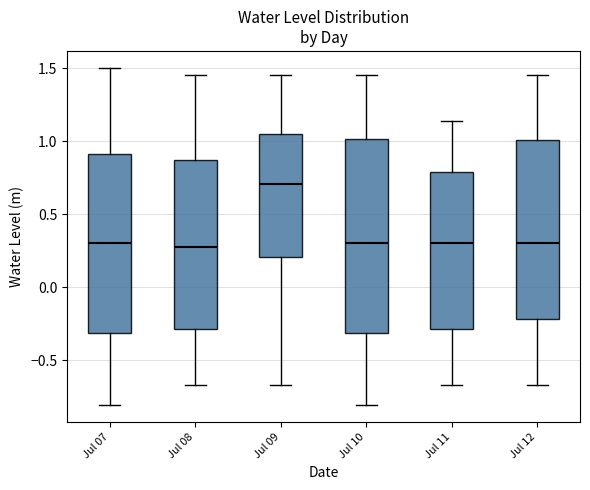

Reading left to right, transcribe this box plot: for each box, give where its median line is, the range the box spans, and where its two whiskers end, as read against the y-axis. The values are not printed on the chart, so give them approximately, as read against the axis.

Jul 07: median 0.30, box -0.30 to 0.90, whiskers -0.80 to 1.50
Jul 08: median 0.30, box -0.30 to 0.85, whiskers -0.65 to 1.45
Jul 09: median 0.70, box 0.20 to 1.05, whiskers -0.65 to 1.45
Jul 10: median 0.30, box -0.30 to 1.00, whiskers -0.80 to 1.45
Jul 11: median 0.30, box -0.30 to 0.80, whiskers -0.65 to 1.15
Jul 12: median 0.30, box -0.20 to 1.00, whiskers -0.65 to 1.45